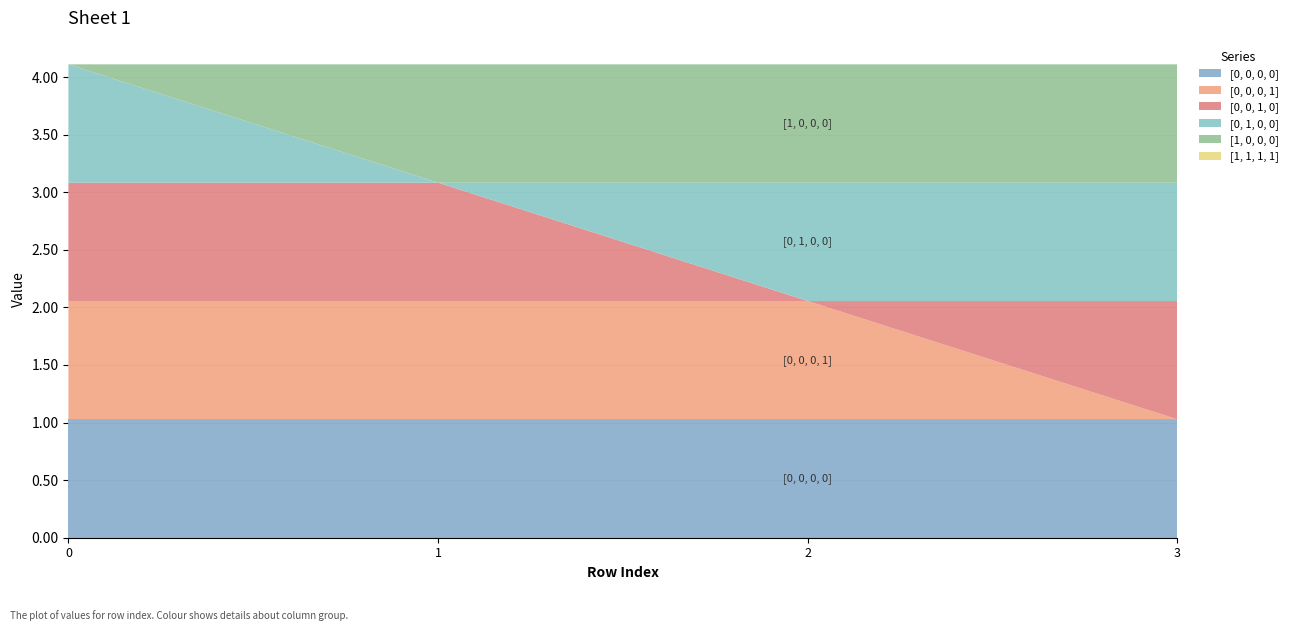

Reading left to right, list all the values displayed in this chart.

[0, 0, 0, 0]: 1.0	1.0	1.0	1.0
[0, 0, 0, 1]: 1.0	1.0	1.0	-1.0
[0, 0, 1, 0]: 1.0	1.0	-1.0	1.0
[0, 1, 0, 0]: 1.0	-1.0	1.0	1.0
[1, 0, 0, 0]: -1.0	1.0	1.0	1.0
[1, 1, 1, 1]: 0.0	0.0	0.0	0.0